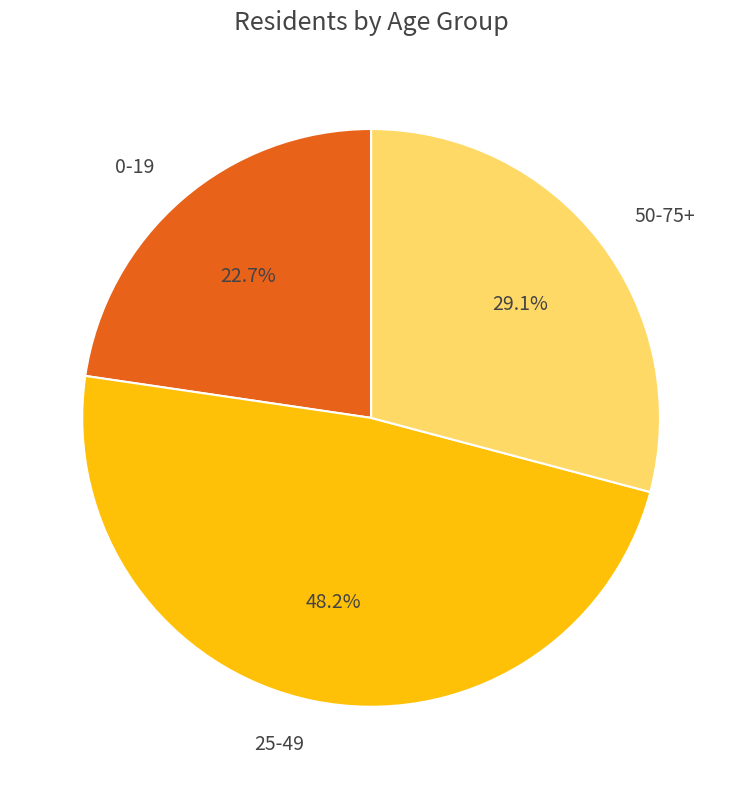

Between 50-75+ and 0-19, which is larger?

50-75+